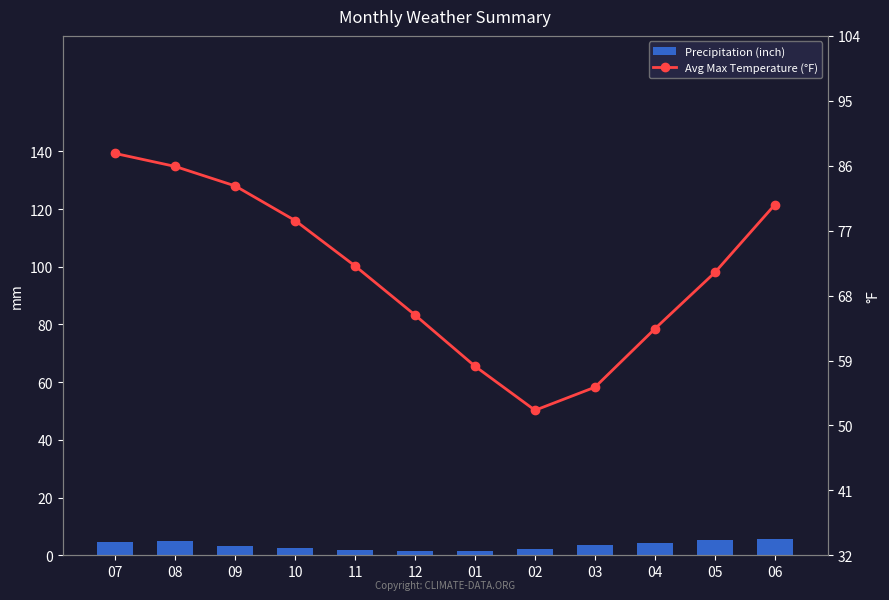

List the series in order of their overall mean, lowest first.

Precipitation (inch), Avg Max Temperature (°F)